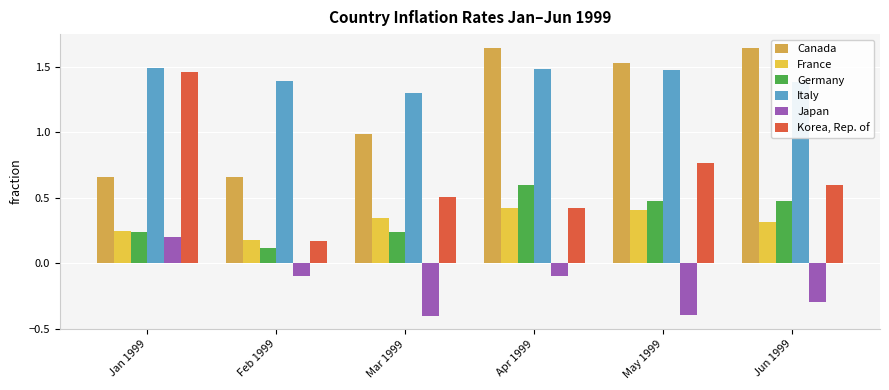

Reading left to right, list all the values displayed in this chart.

Canada: 0.7	0.7	1.0	1.6	1.5	1.6
France: 0.2	0.2	0.3	0.4	0.4	0.3
Germany: 0.2	0.1	0.2	0.6	0.5	0.5
Italy: 1.5	1.4	1.3	1.5	1.5	1.4
Japan: 0.2	-0.1	-0.4	-0.1	-0.4	-0.3
Korea, Rep. of: 1.5	0.2	0.5	0.4	0.8	0.6